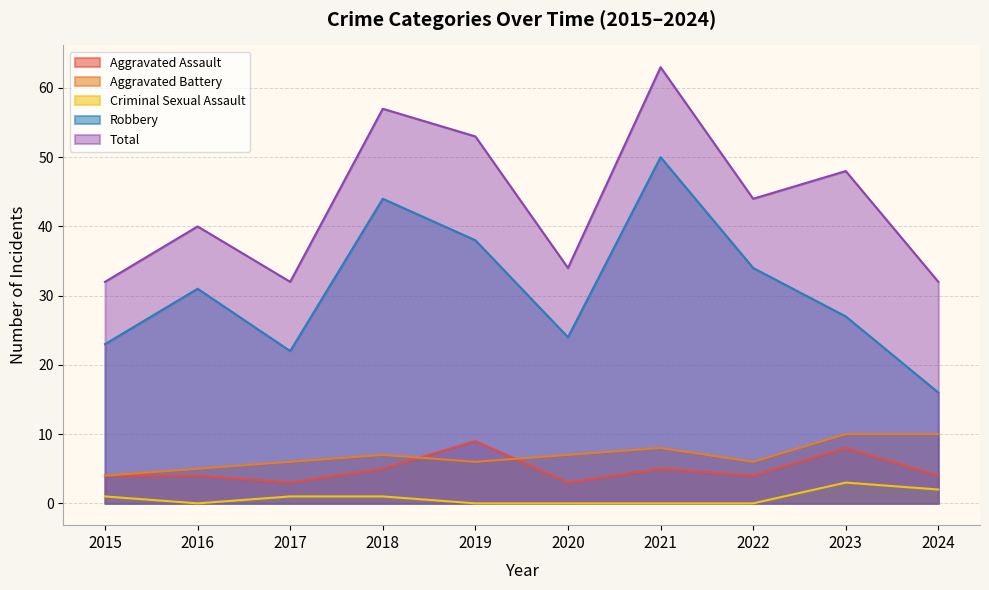

Which has a higher value, 2019 or 2016?

2019